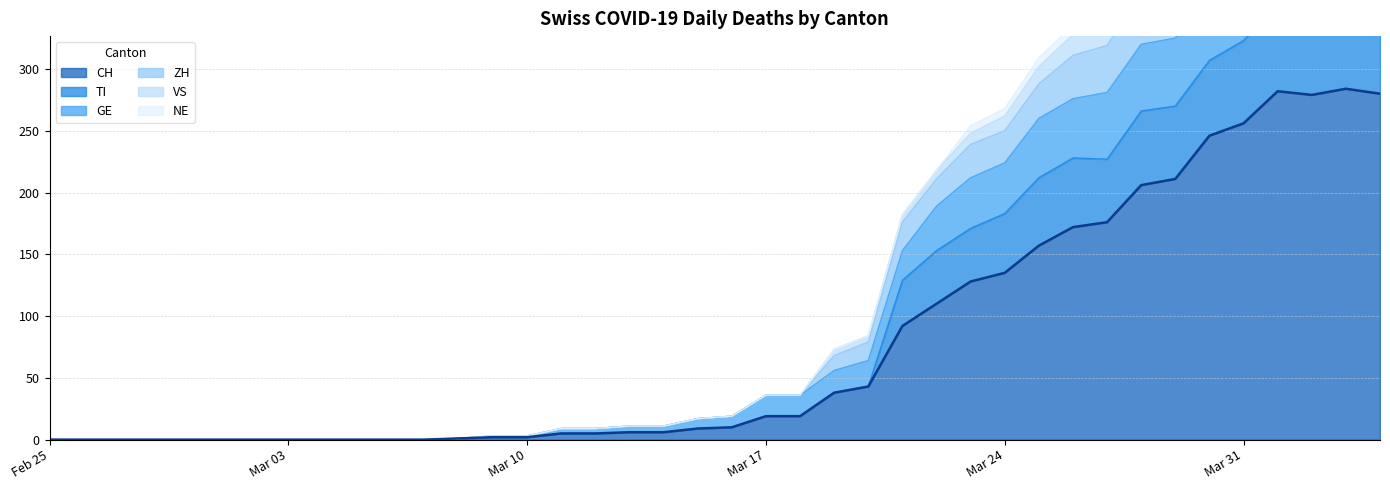

Where is CH nearest to the value 142?

Mar 24